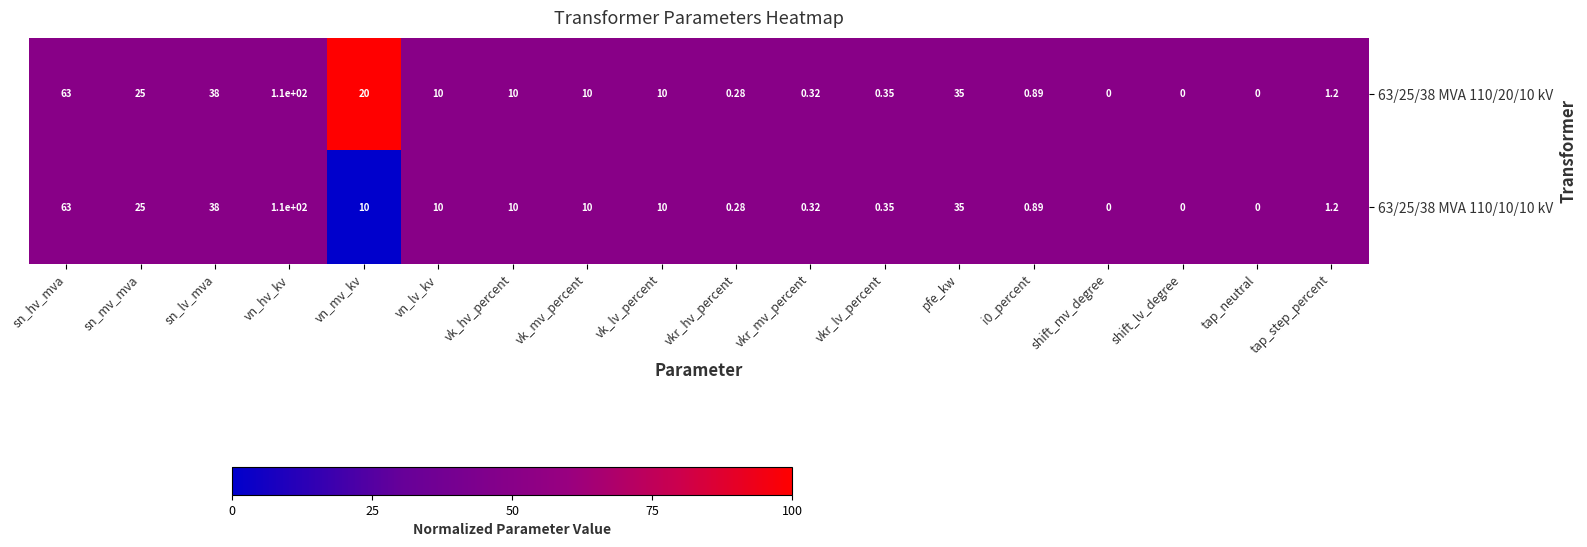

At which label does 63/25/38 MVA 110/10/10 kV first exceed 10?

sn_hv_mva